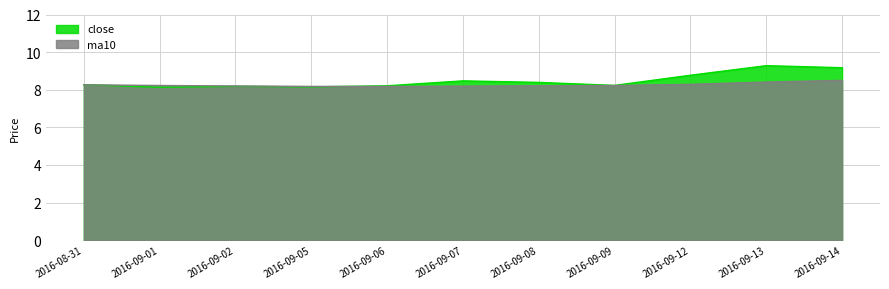

Which series changed the most between 2016-09-09 and 2016-09-13?

close